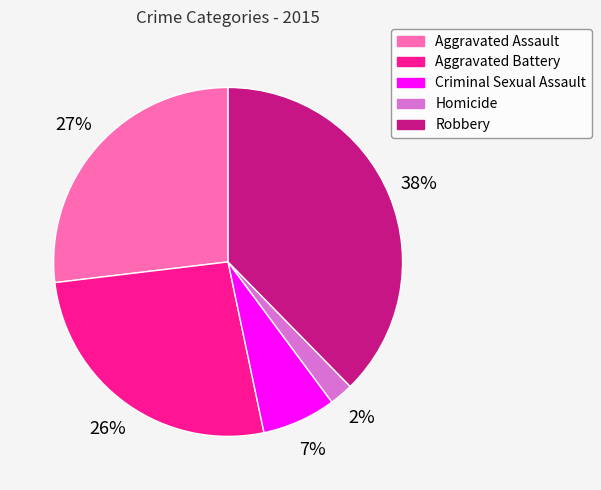

Is there any slice that represents more than half of the pie?

No